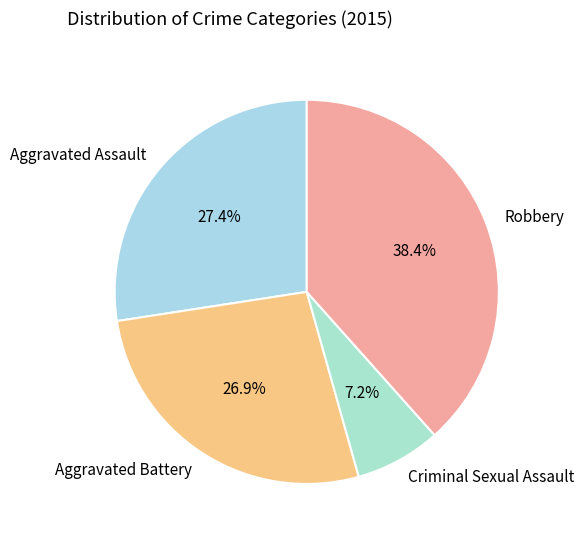

Between Aggravated Assault and Criminal Sexual Assault, which is larger?

Aggravated Assault